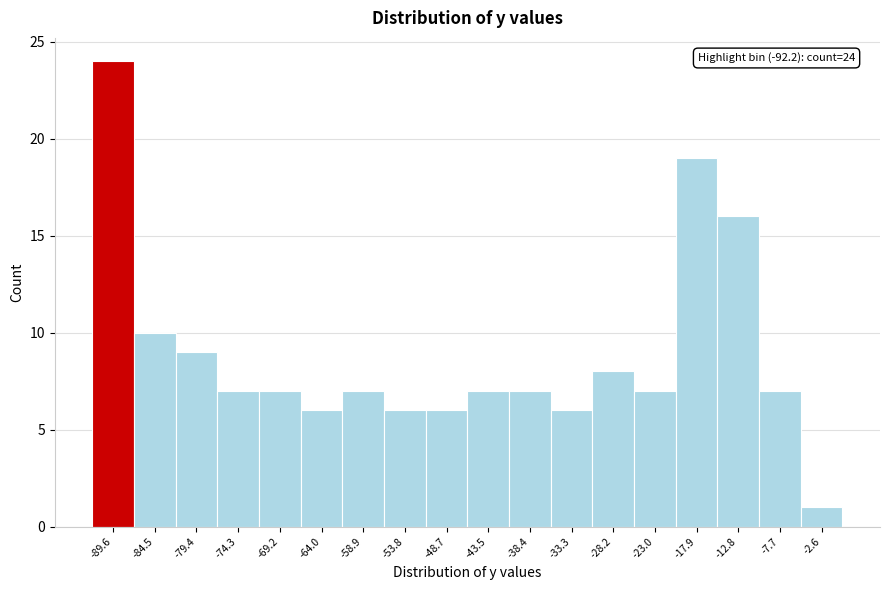

Over which range of the x-axis is the bar tallest?

-92 to -87